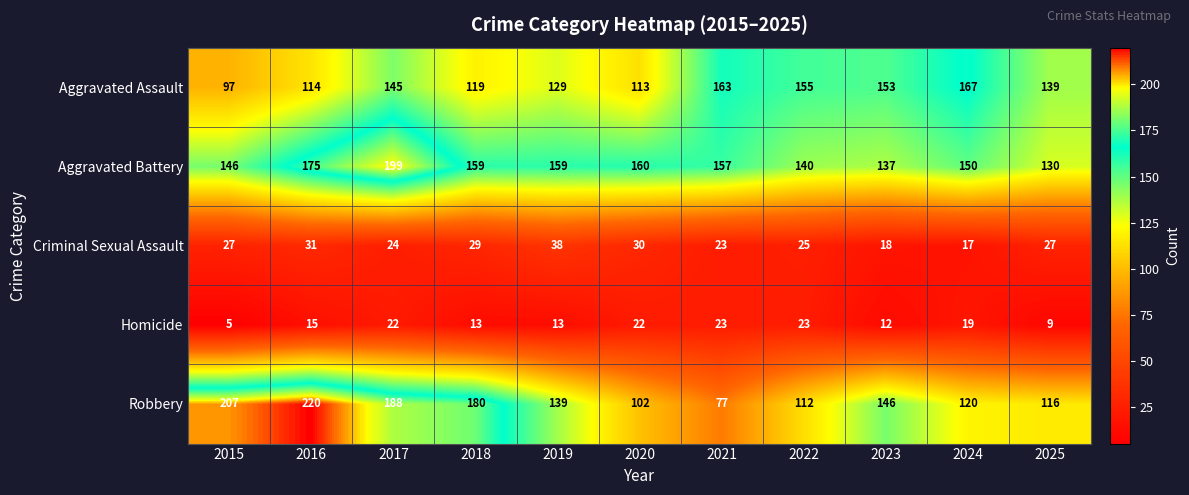

The Criminal Sexual Assault series shows 23 at 2021. True or false?

True